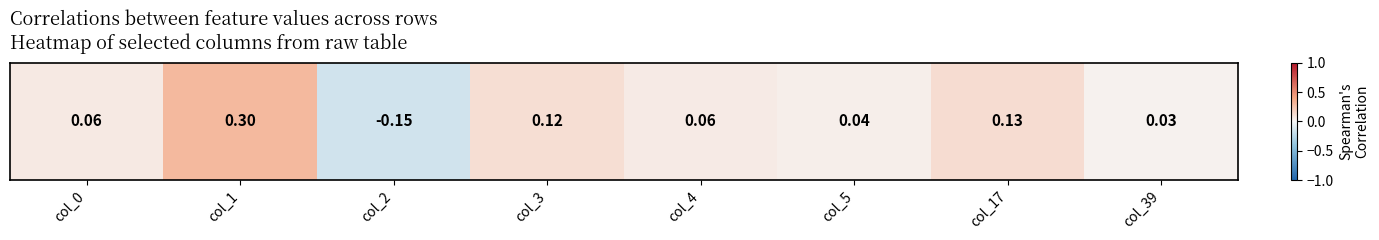

Is it true that the value at col_2 is -0.2?

True